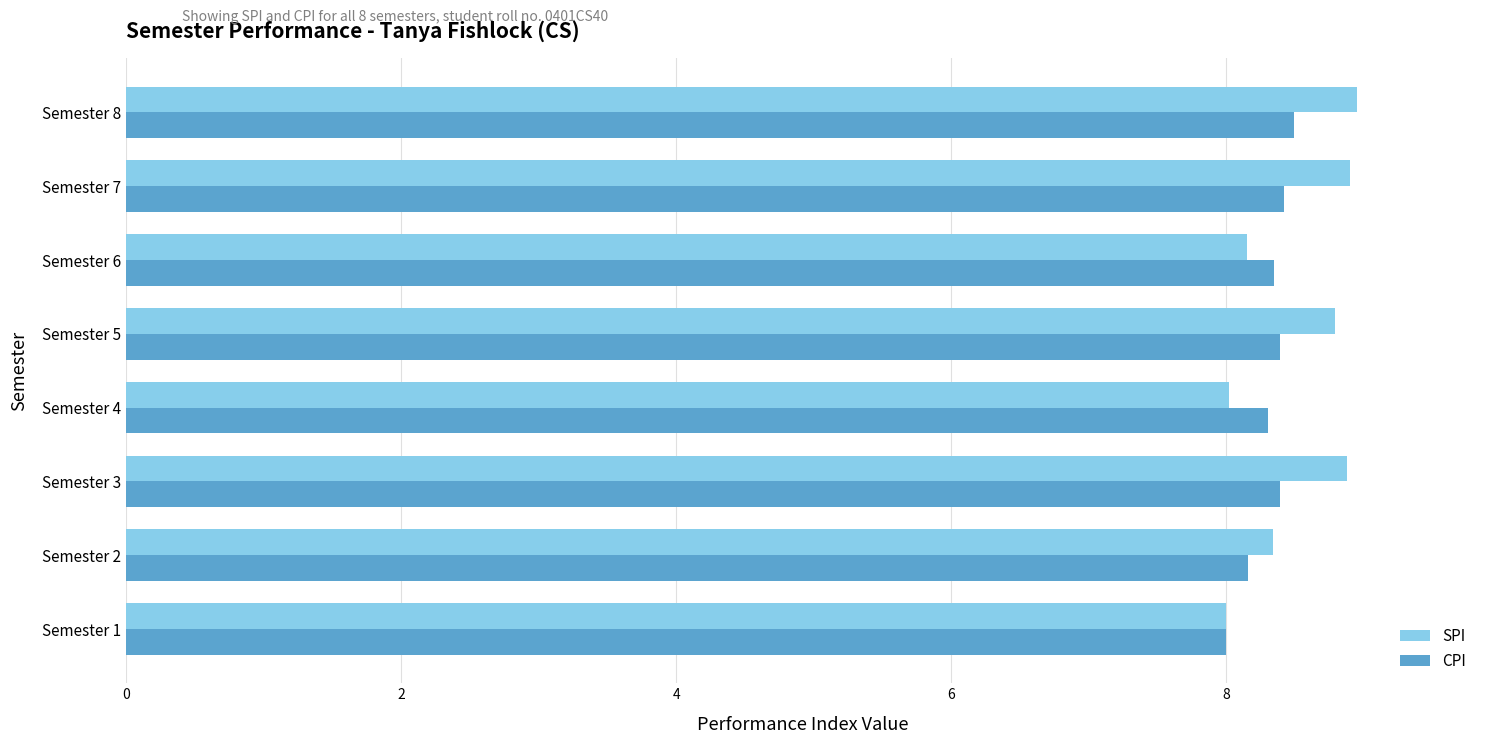

List the series in order of their peak value, lowest first.

CPI, SPI